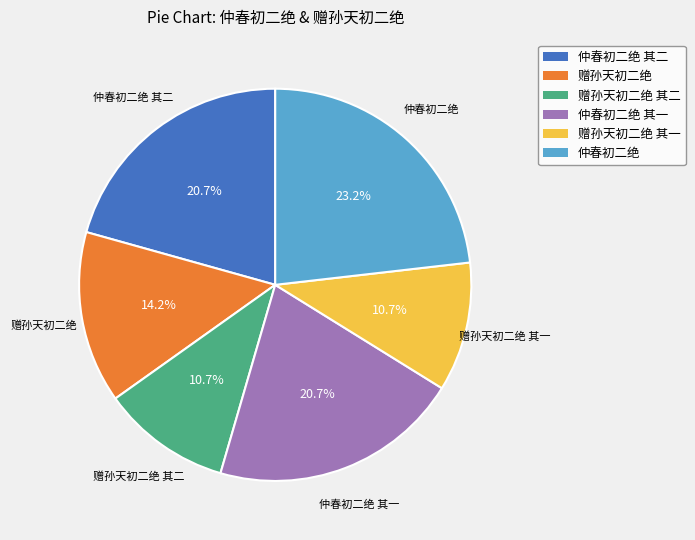

Does any single category account for the majority?

No